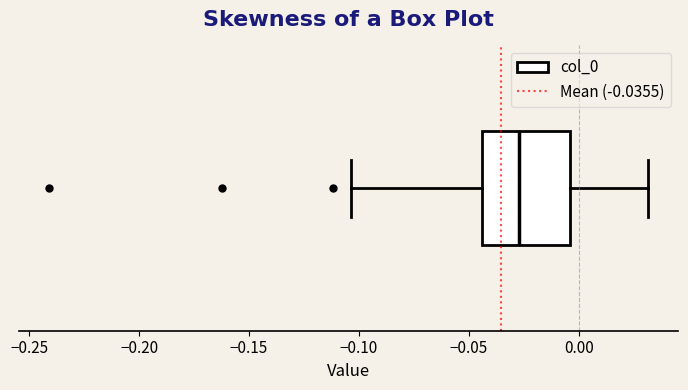

Read this box plot against the x-axis: the position of the median line, the range covered by the box, and the ends of both whiskers. The values are not printed on the chart, so give them approximately, as read against the axis.

median -0.025, box -0.045 to -0.005, whiskers -0.105 to 0.030